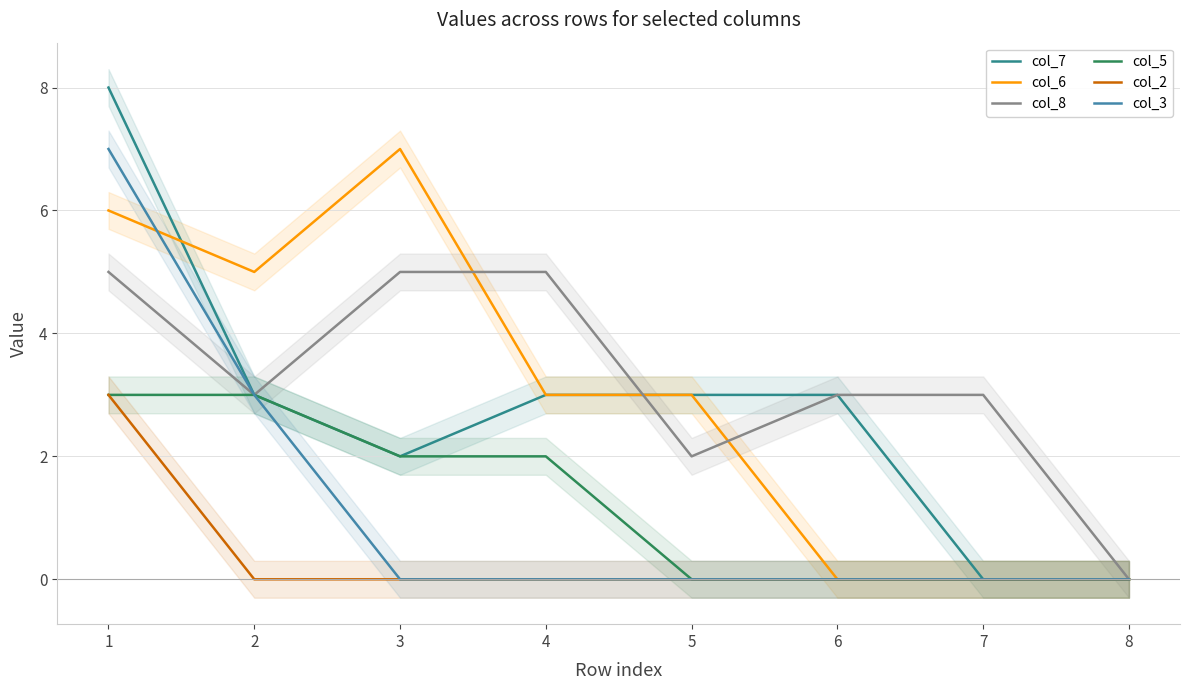

Between 2 and 8, which is larger?

2